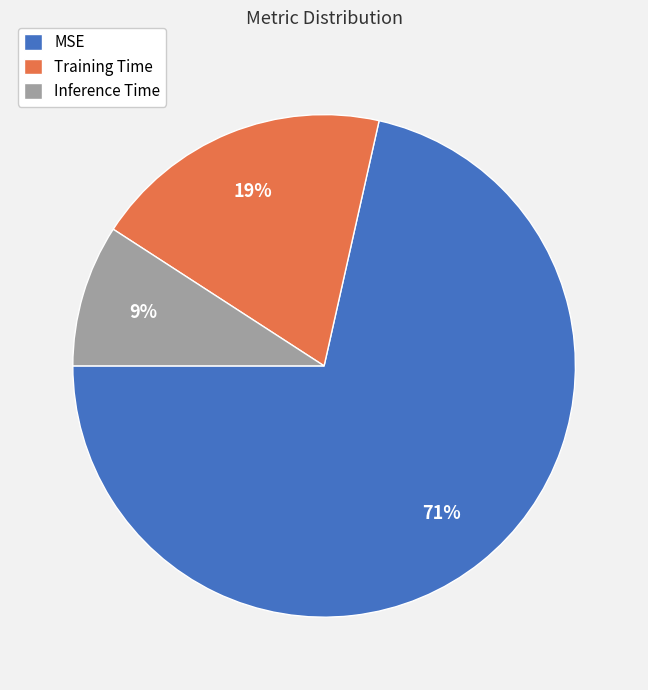

Is the sum of MSE and Inference Time greater than half?

Yes